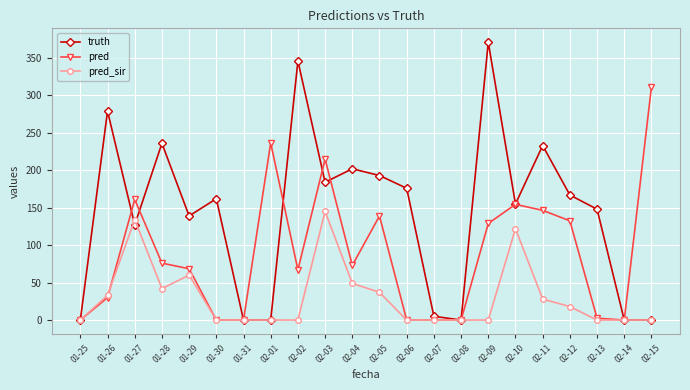

Is it true that truth equals 388.5 at 02-11?

False